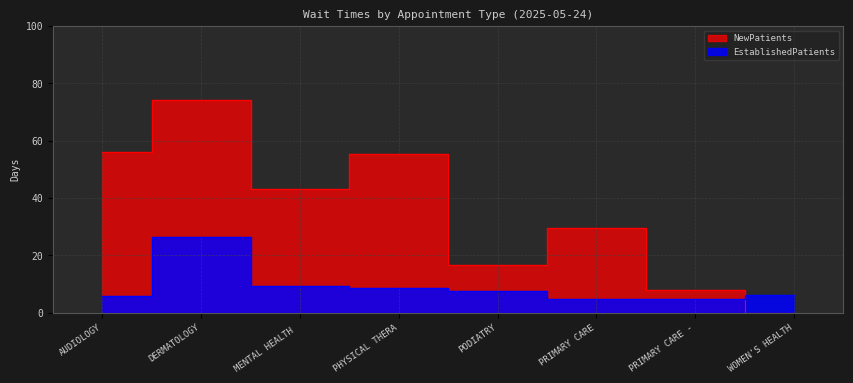

How many times do NewPatients and EstablishedPatients cross each other?

1